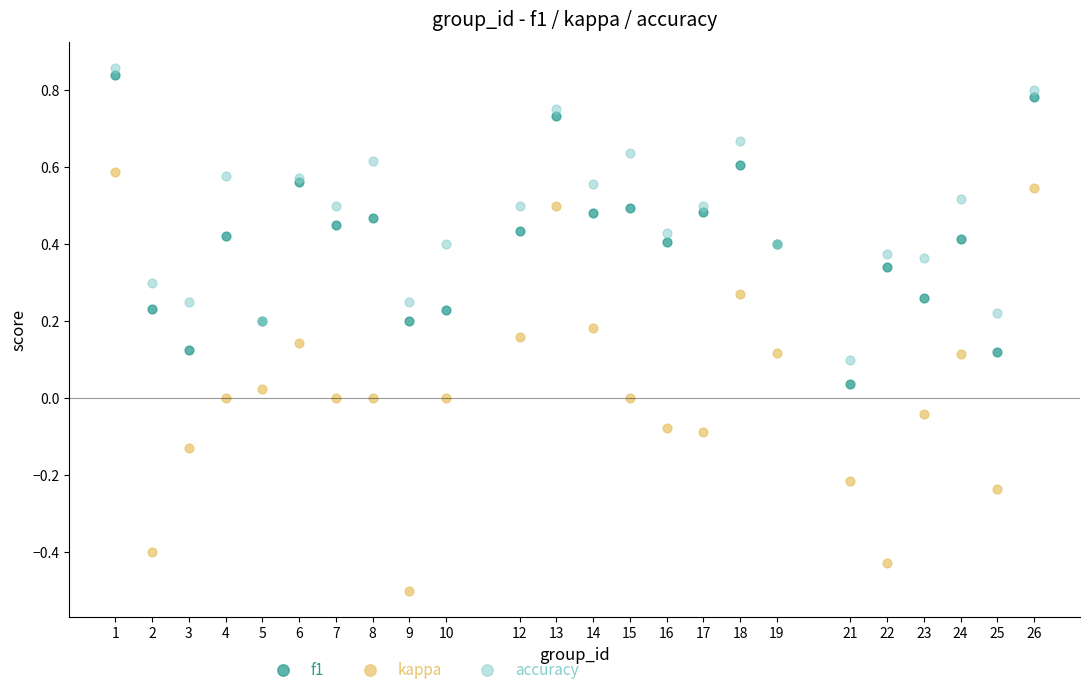

Which series reaches the minimum Y coordinate?

kappa